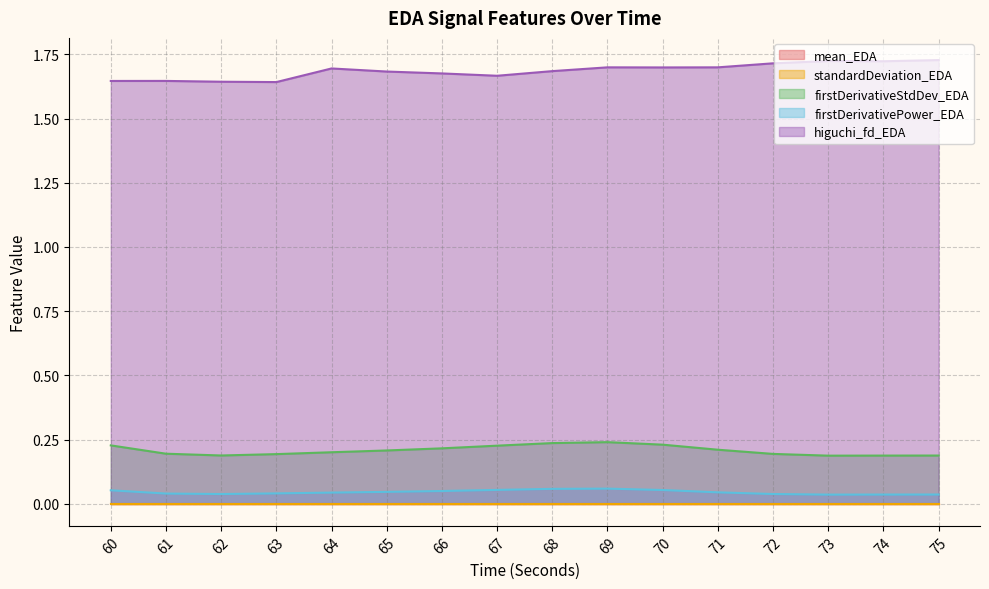

The value of firstDerivativePower_EDA at 74 is 0.0. True or false?

True